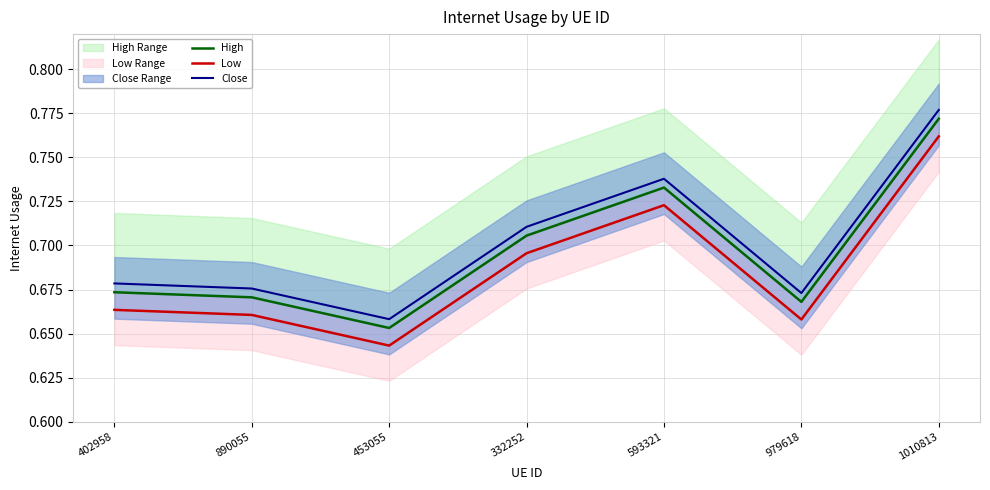

At which label is Low closest to 0?

453055